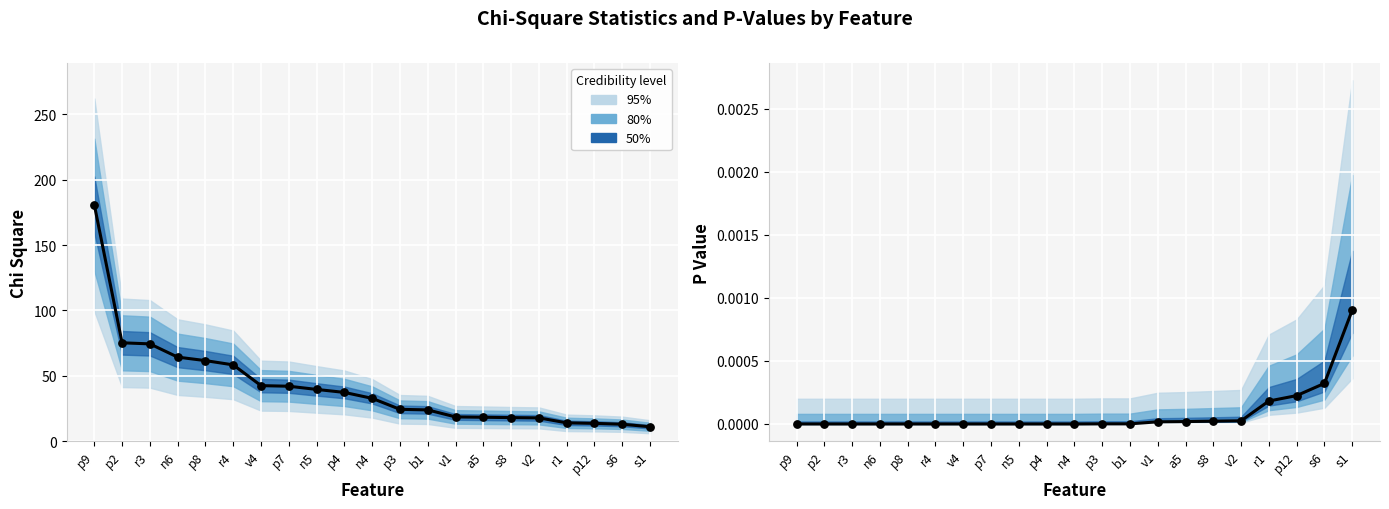

Which series has the widest spread of Y values?

Chi Square